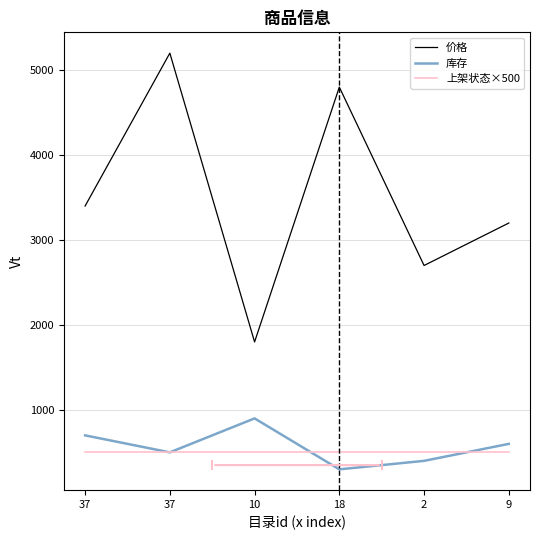

What are all the series names shown in the legend?

价格, 库存, 上架状态×500